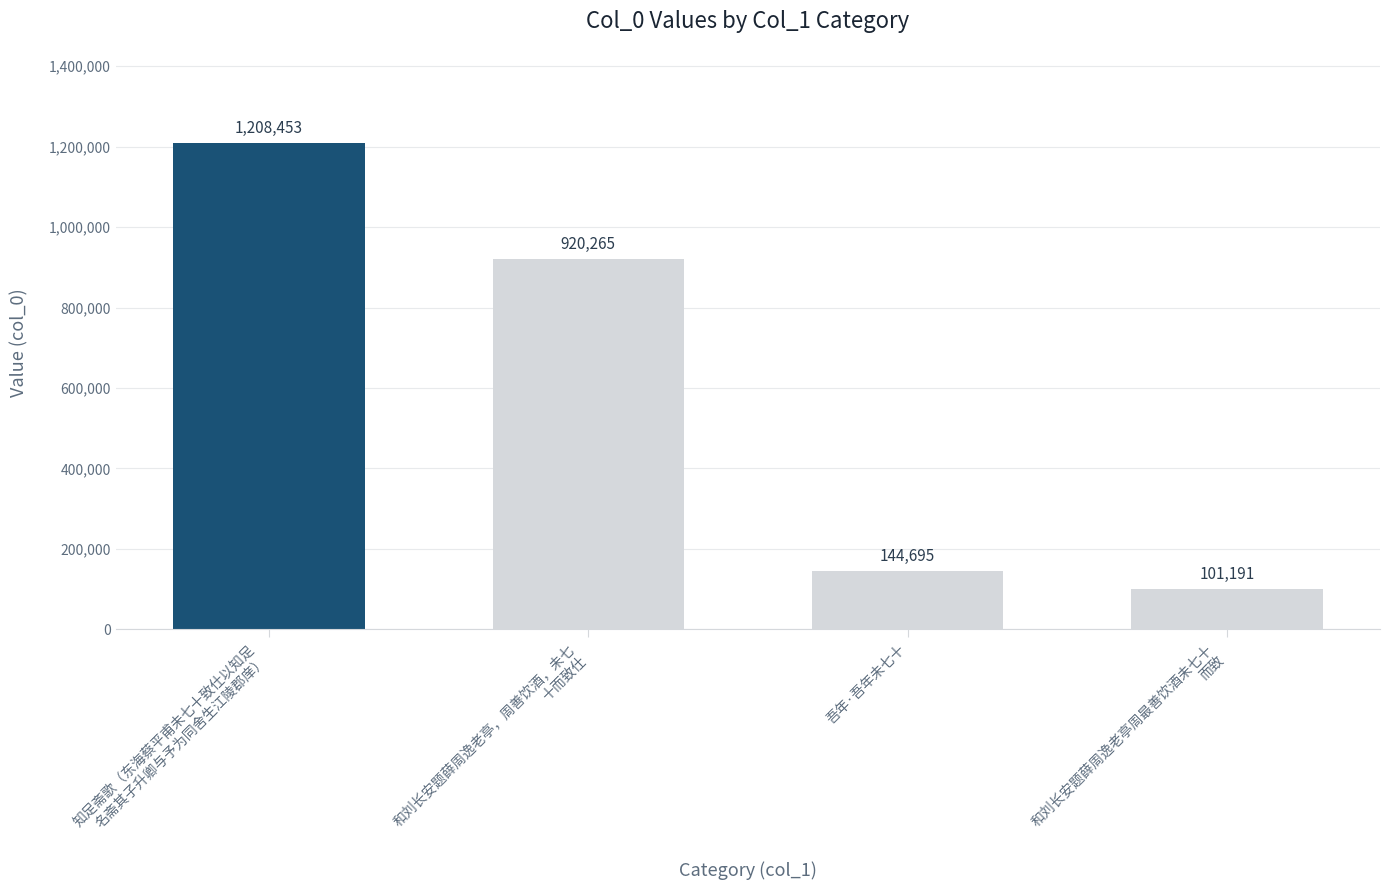

What is the value of the 4th bar from the left?

101191